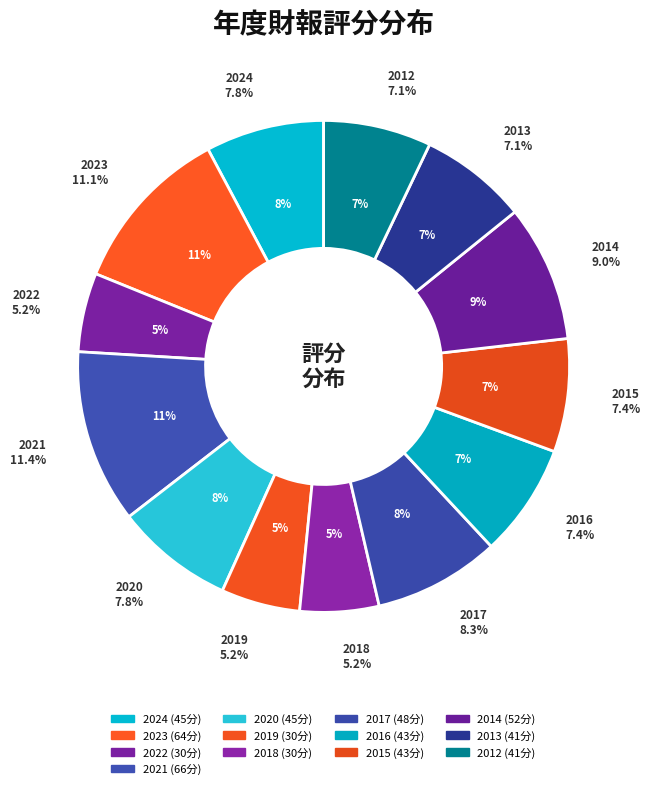

How many slices are in this pie chart?

13